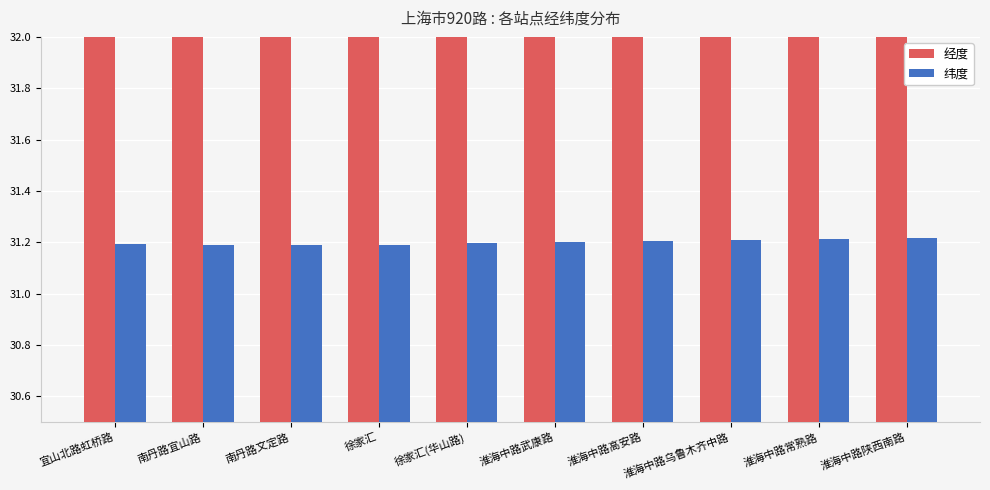

At 南丹路宜山路, list the series in order from largest to smallest.

经度, 纬度